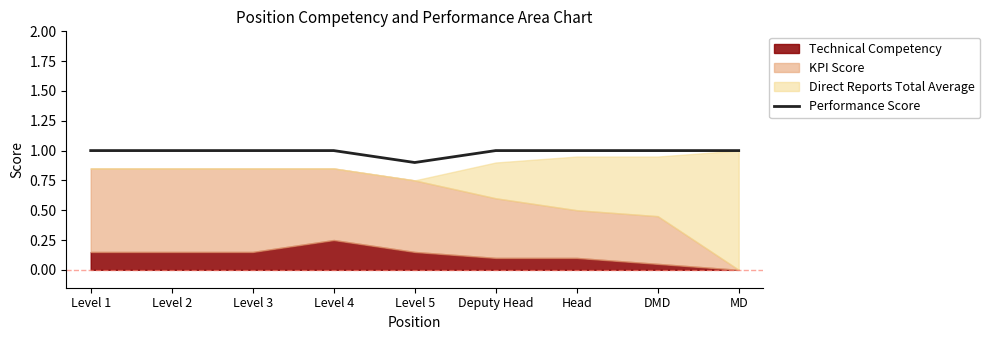

How many lines are shown in the chart?

1